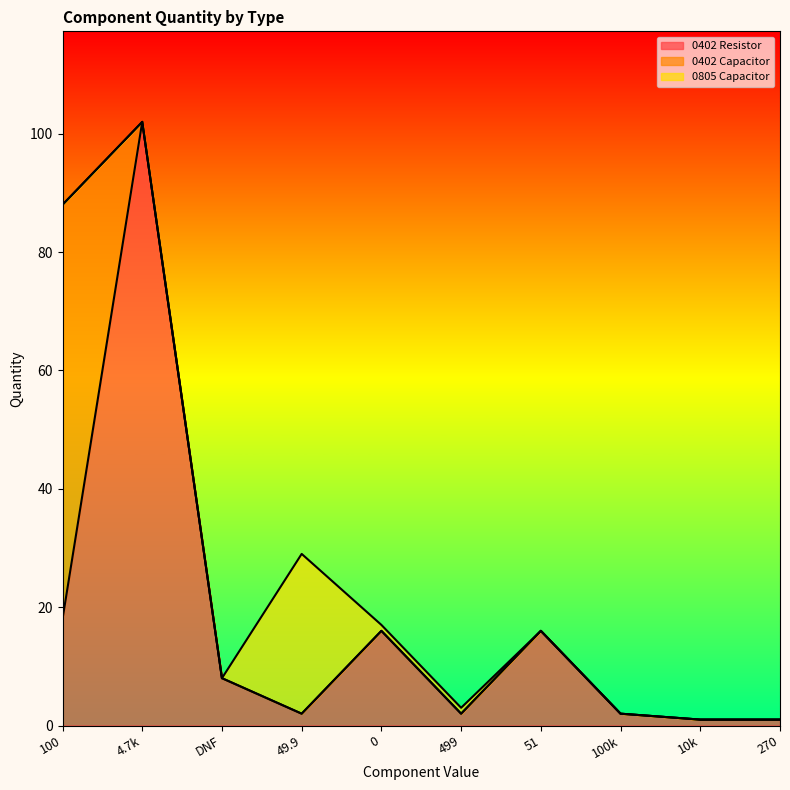

Is it true that 0402 Resistor equals 102 at 4.7k?

True